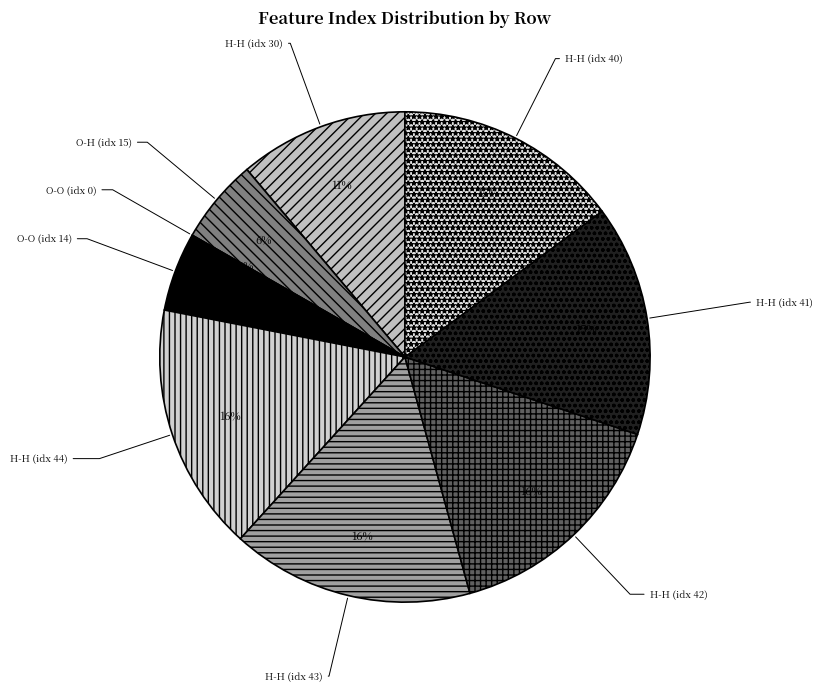

Does 3 account for over 50% of the chart?

No